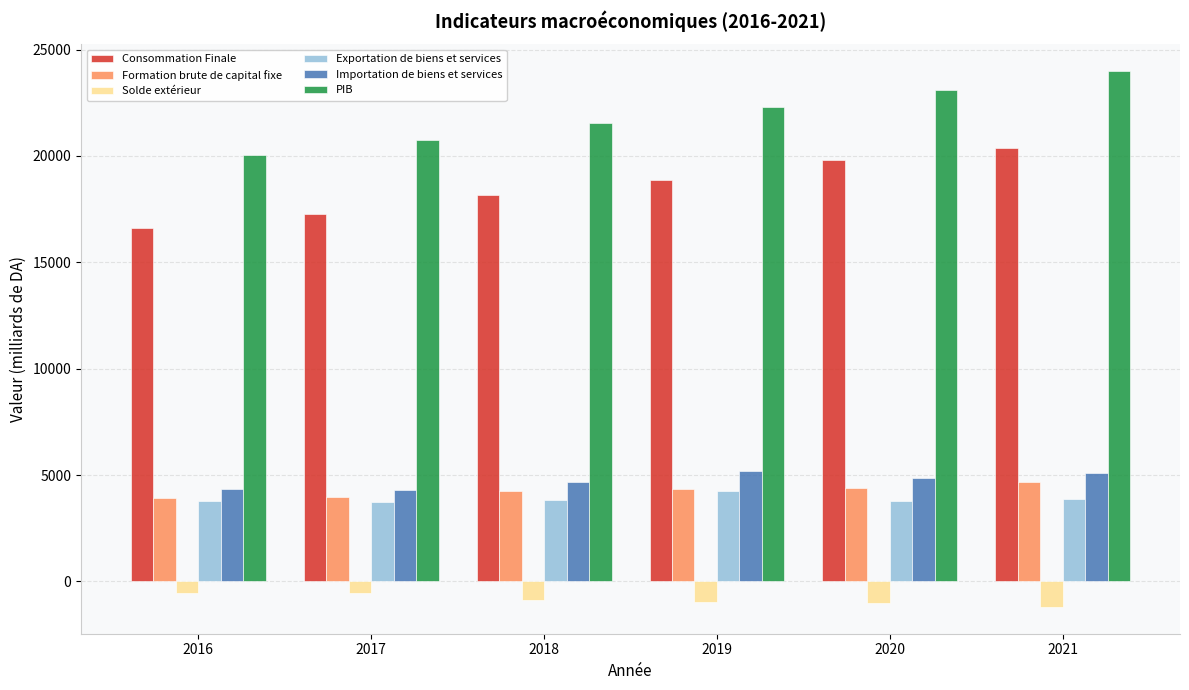

What is the difference between the maximum and minimum values in the Formation brute de capital fixe series?

753.2